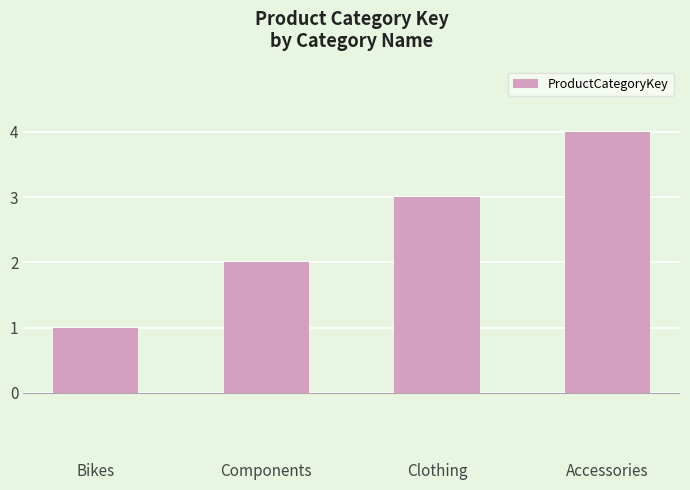

How many bars are there in total?

4